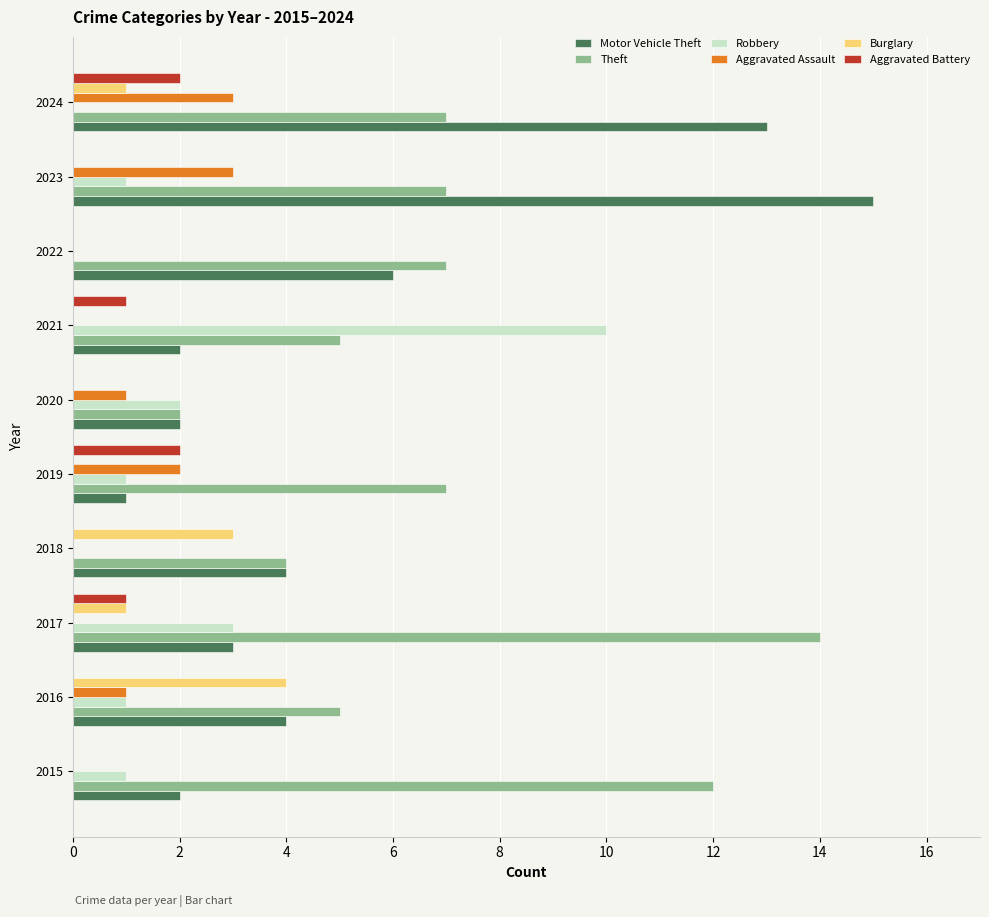

What is the total value across all series at 2021?

18